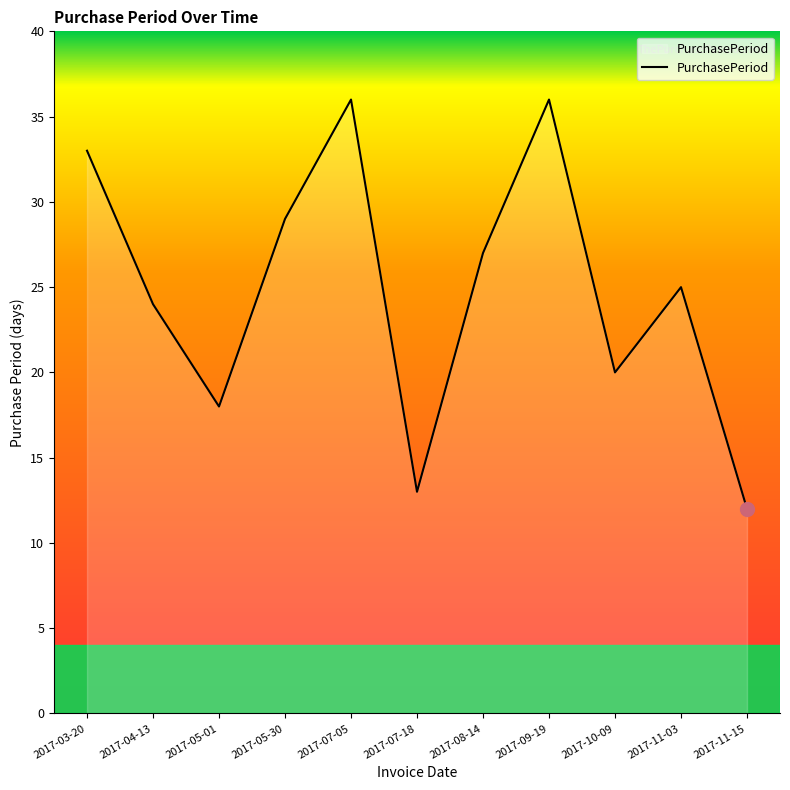

The value at 2017-11-03 is 25. True or false?

True